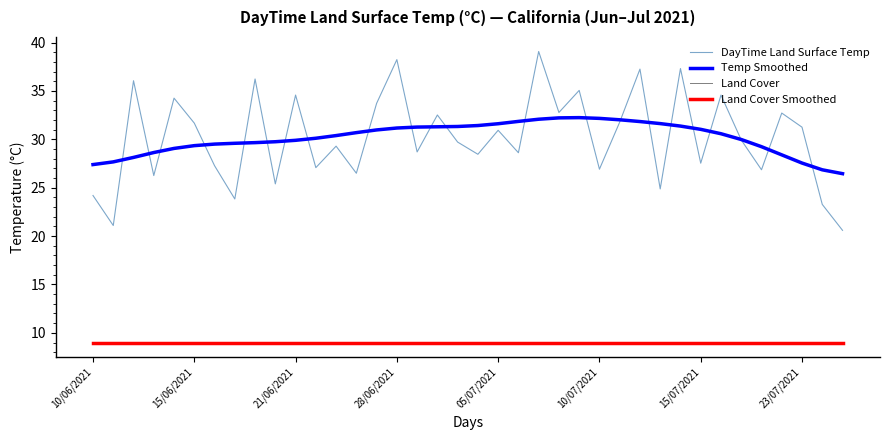

Is this an area chart (filled region under the line)?

No